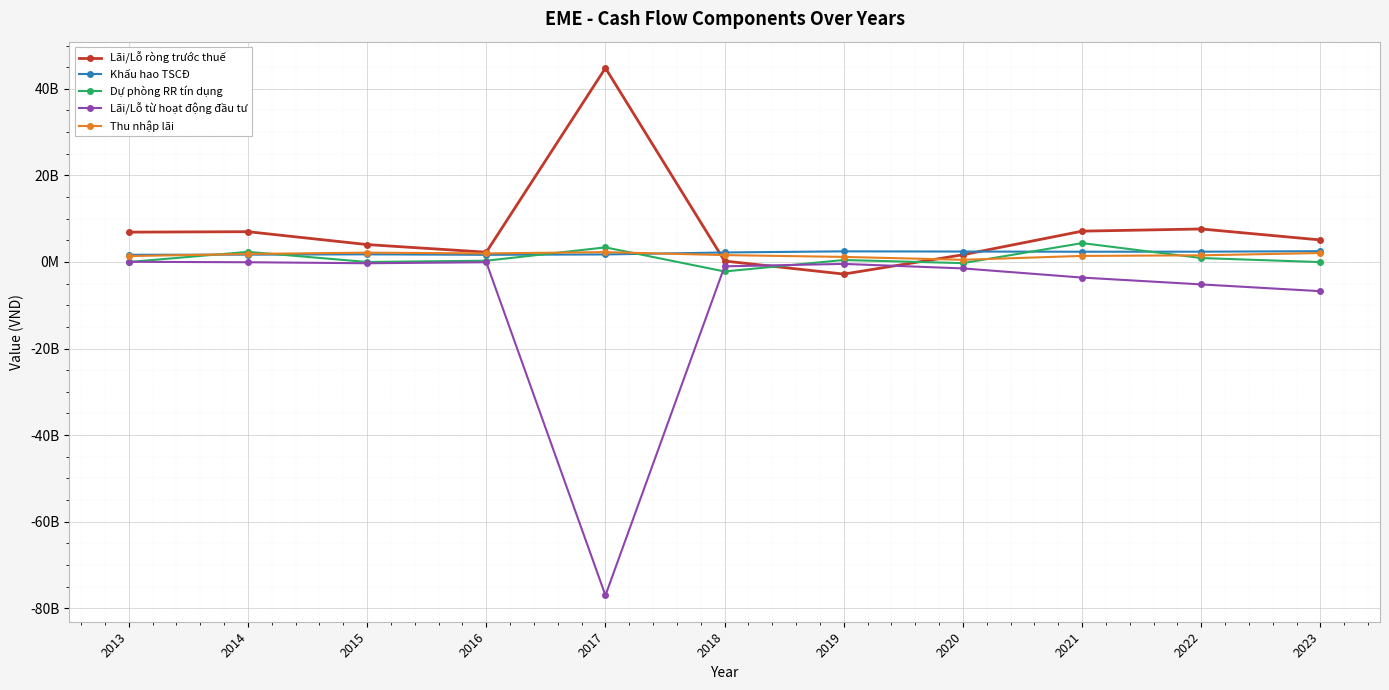

Does the chart have visible grid lines?

Yes